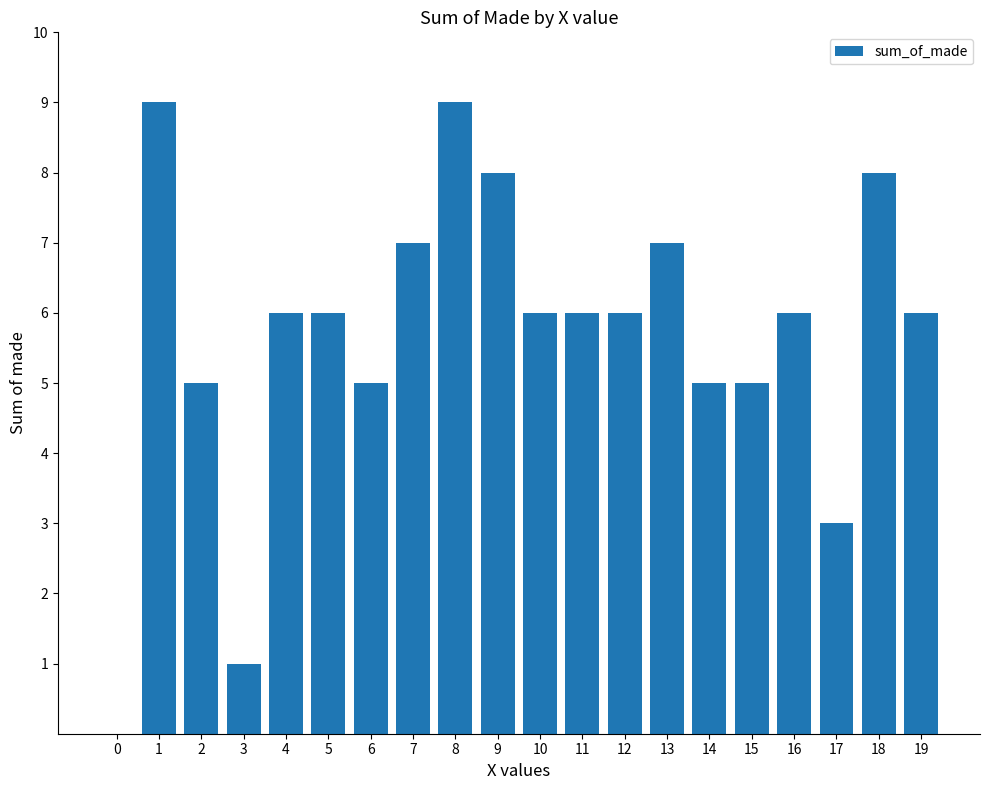

True or false: the data shows 6 at 16.

True